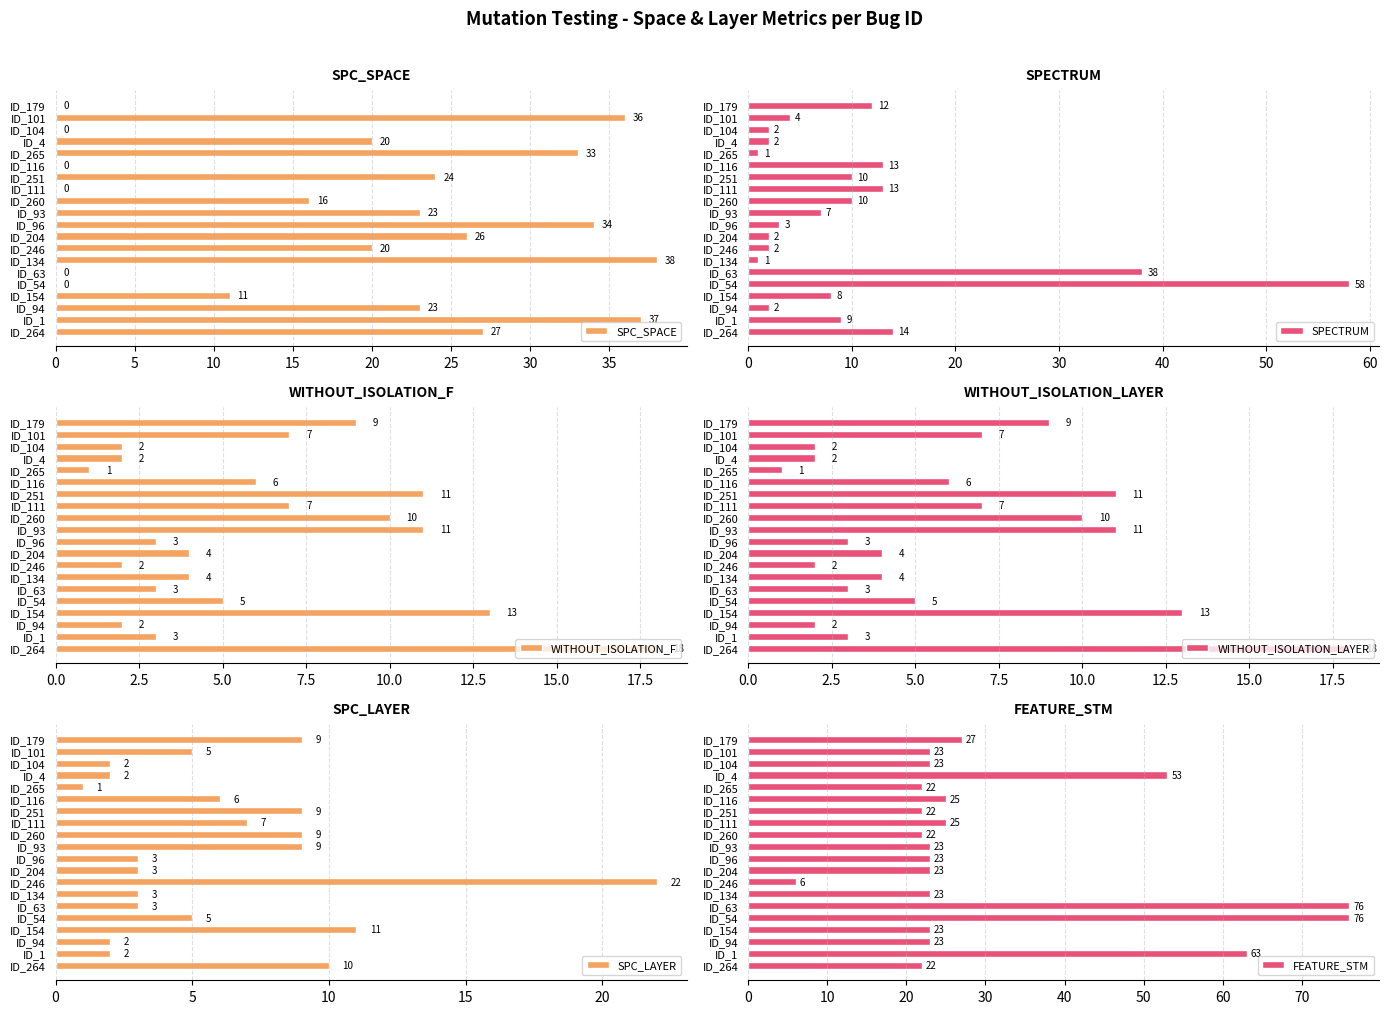

What is the lowest value of the FEATURE_STM series?

6